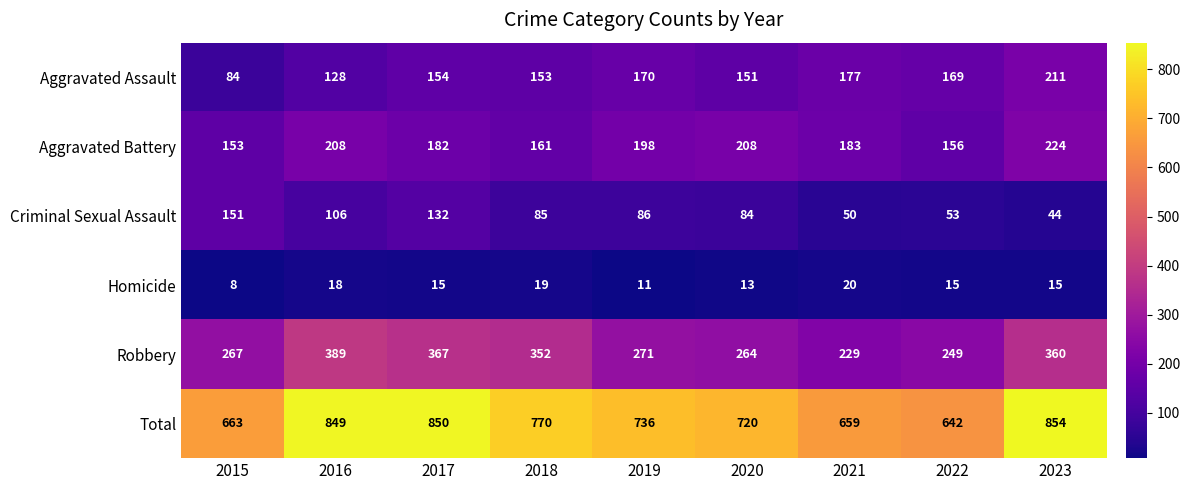

The Criminal Sexual Assault series shows 86 at 2019. True or false?

True